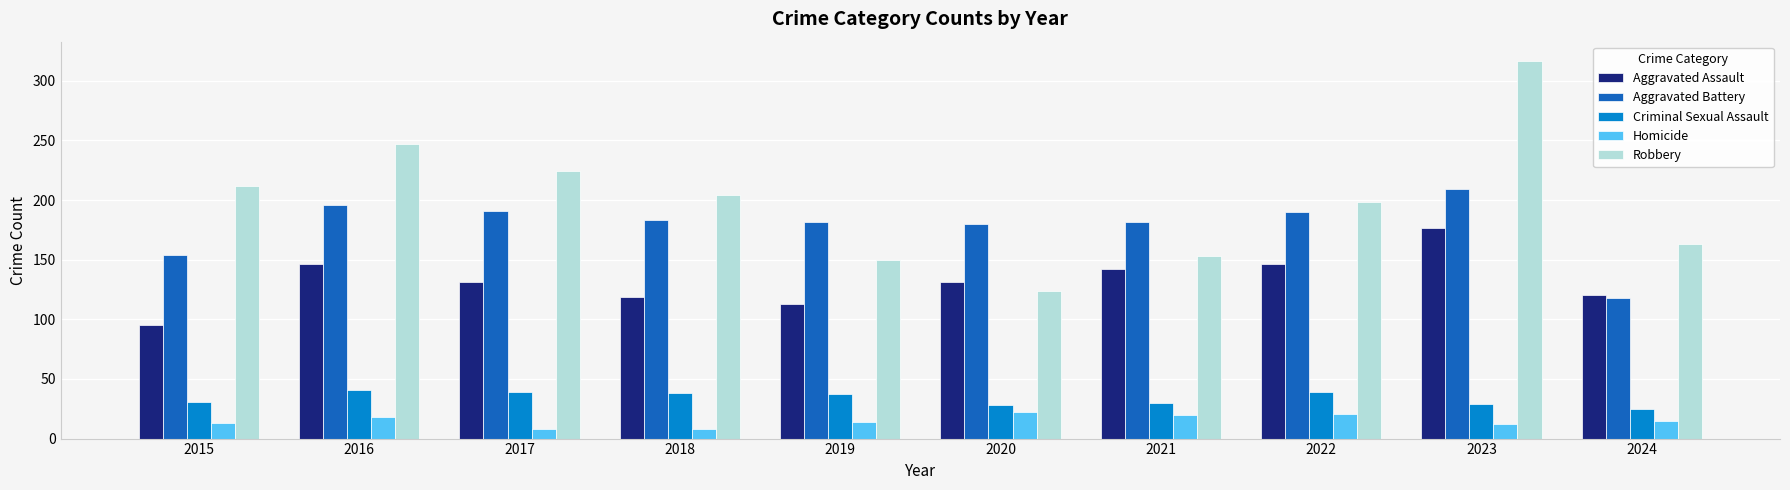

Read the Aggravated Battery value at 2017.

191